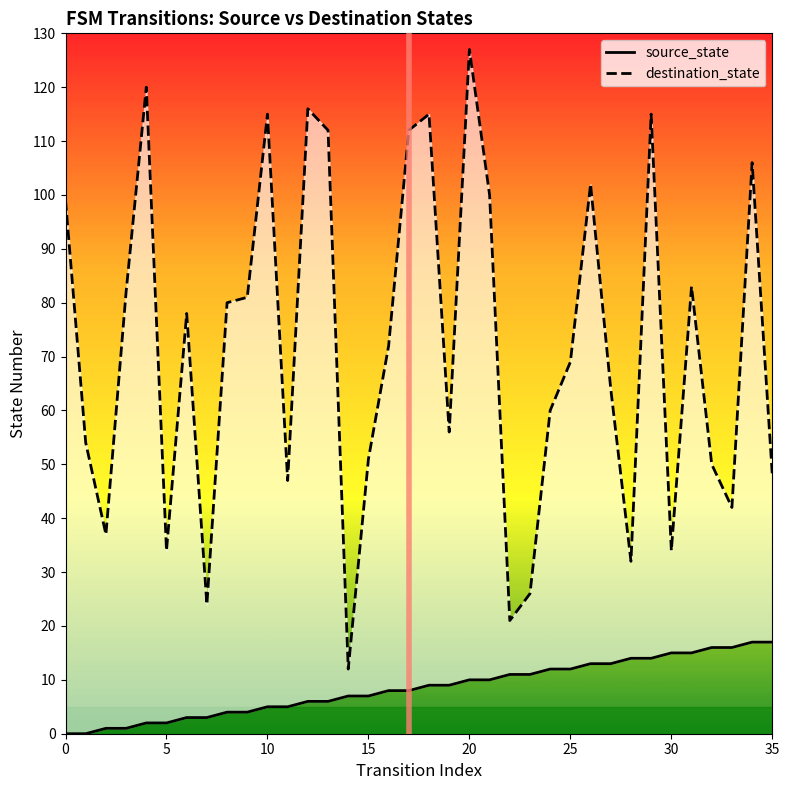

At how many categories does at least one series exceed 75?

17